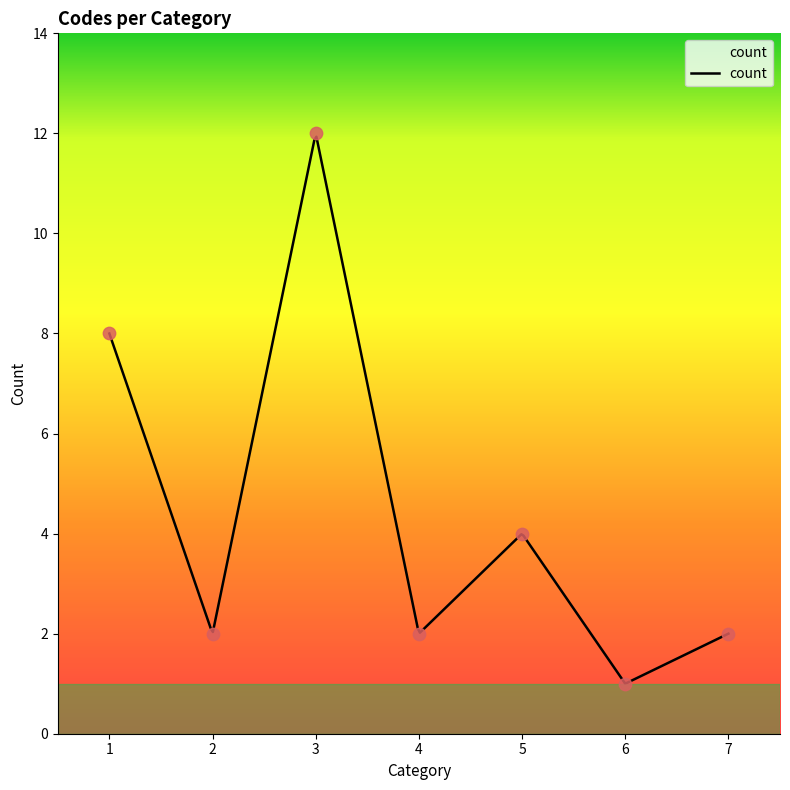

Between 4 and 3, which is larger?

3